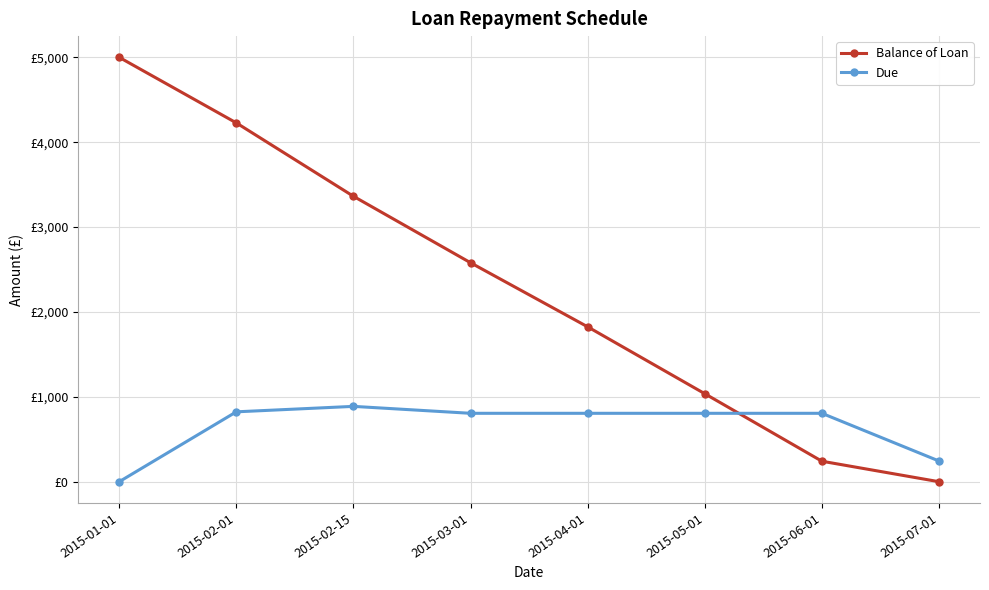

Rank the categories by Due value from lowest to highest.

2015-01-01, 2015-07-01, 2015-03-01, 2015-04-01, 2015-05-01, 2015-06-01, 2015-02-01, 2015-02-15